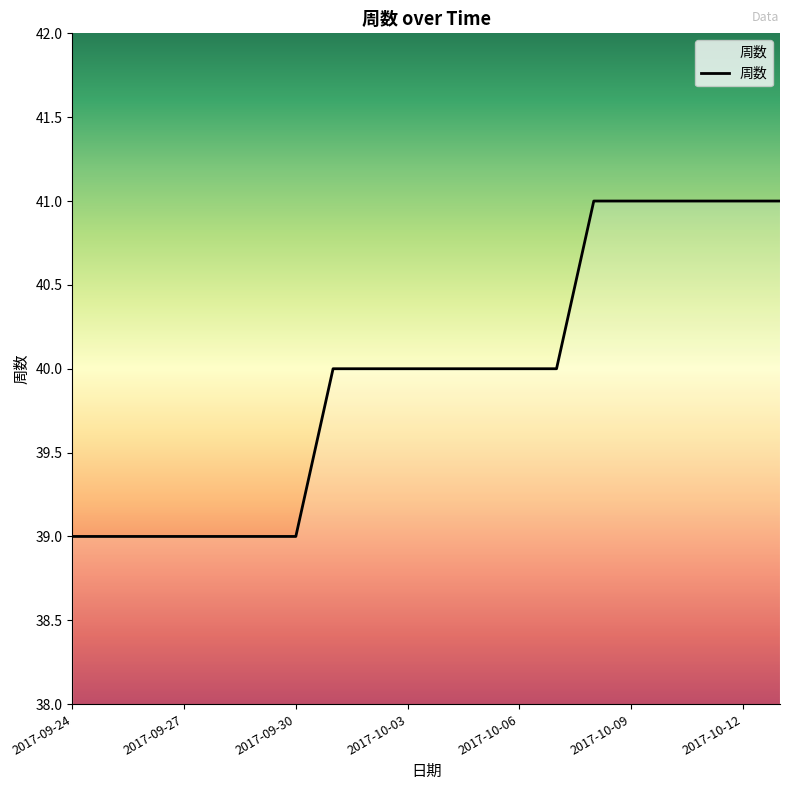

What is the smallest value displayed?

39